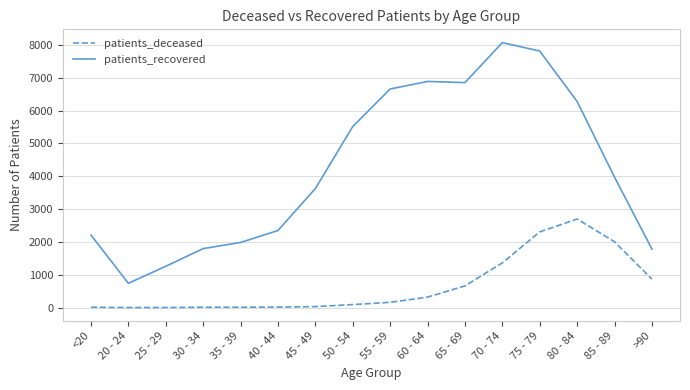

Which series has the largest total across all categories?

patients_recovered